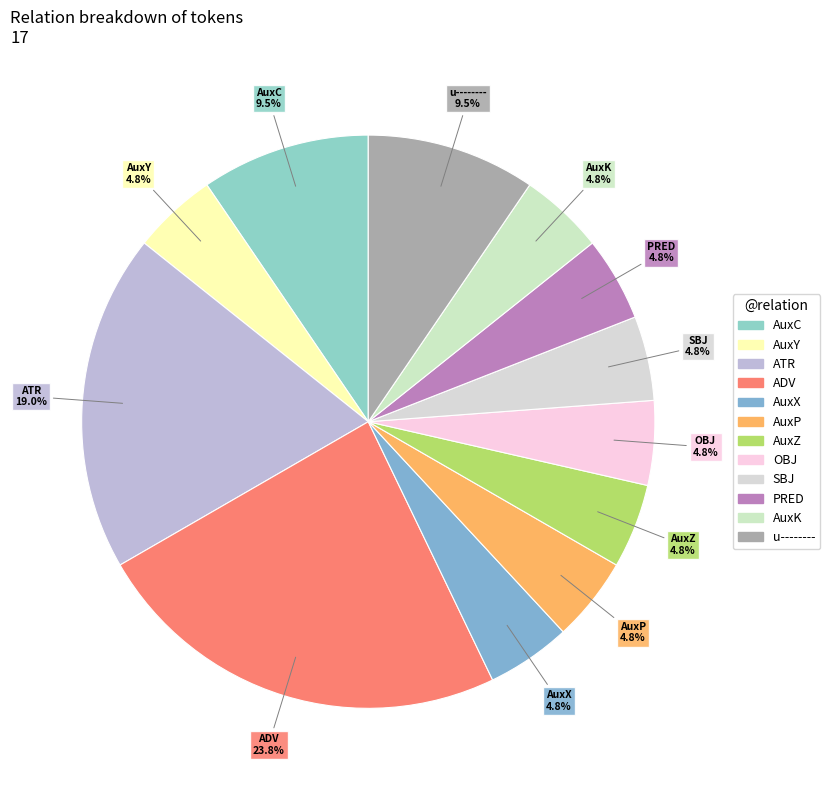

Does any single category account for the majority?

No